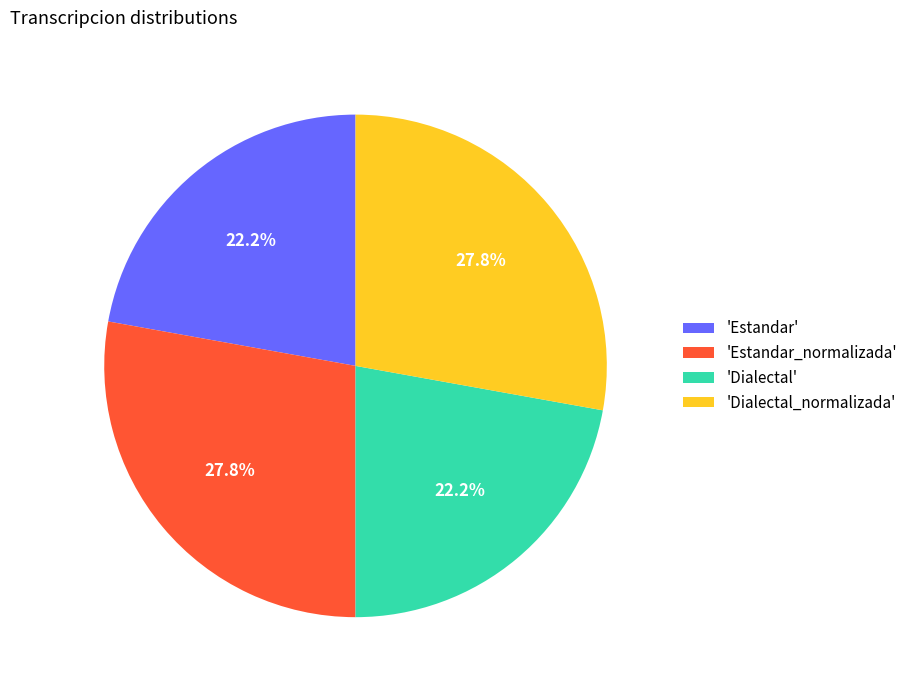

Which has a higher value, 'Dialectal' or 'Dialectal_normalizada'?

'Dialectal_normalizada'